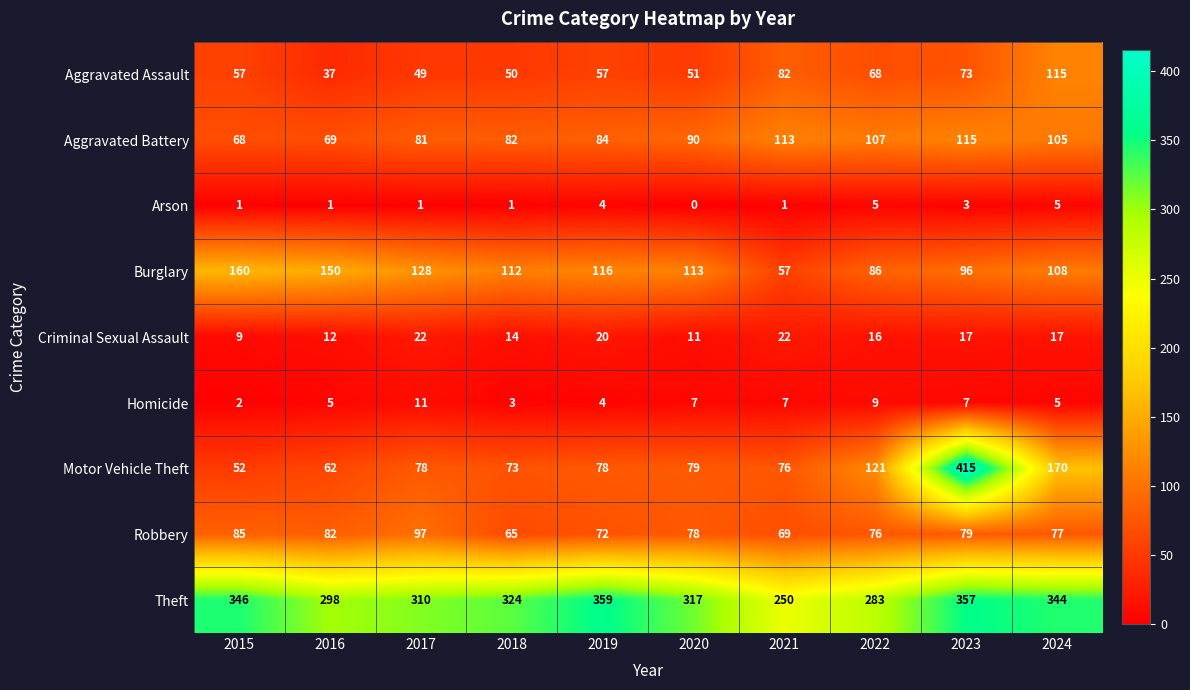

At how many categories does at least one series exceed 27?

10